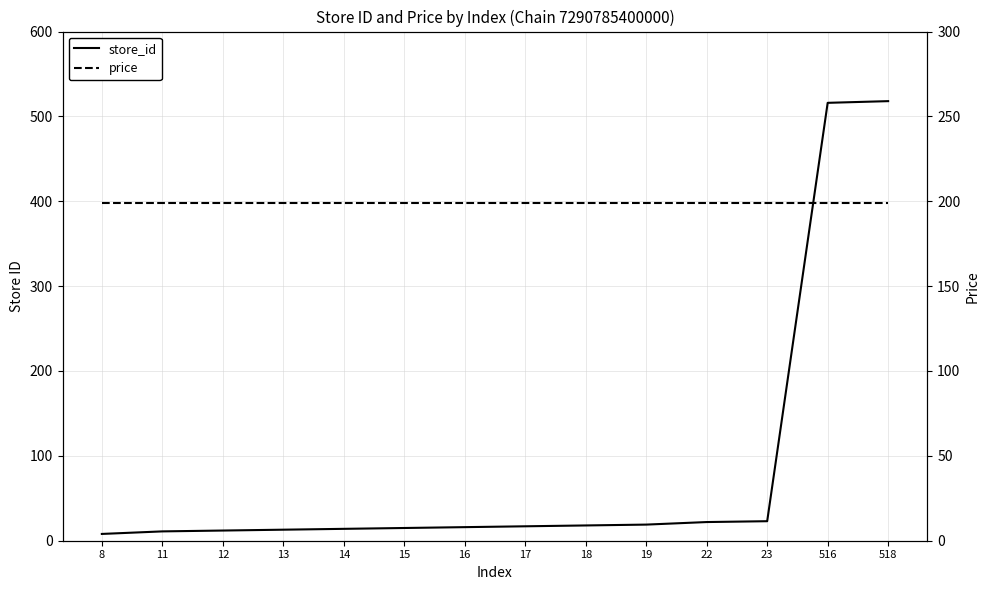

Which series ends up on top after the final intersection of store_id and price?

store_id